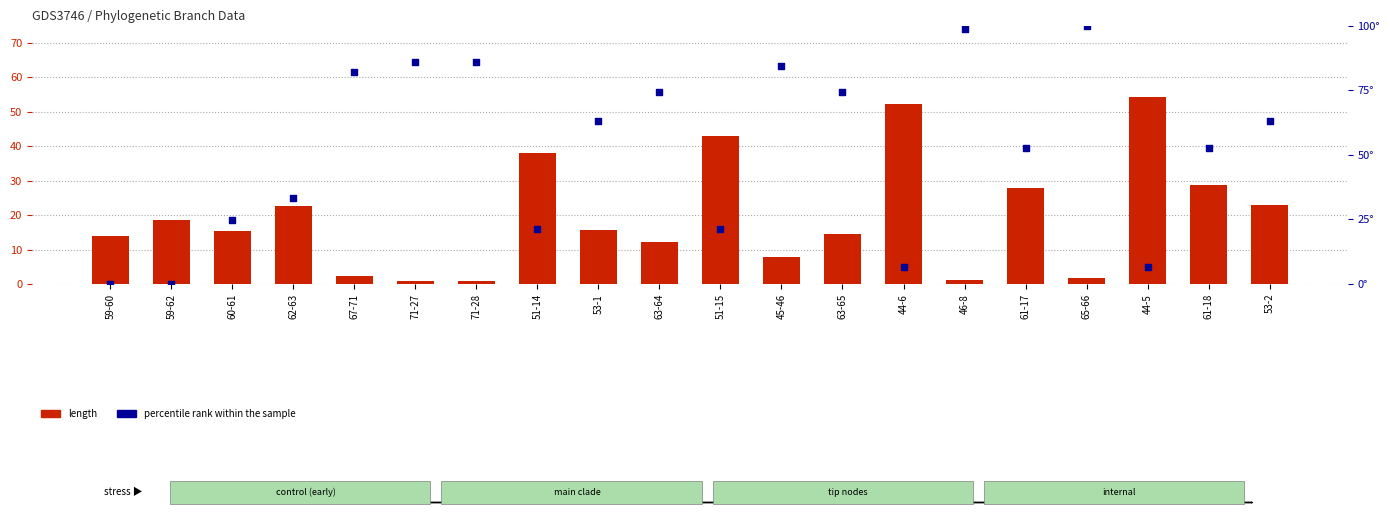

At which category is the sum across all series the highest?

65-66